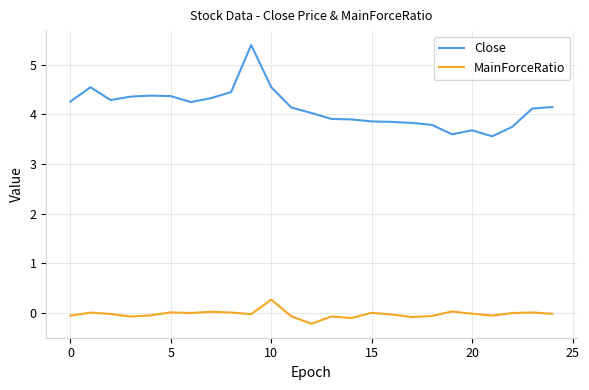

True or false: Close and MainForceRatio intersect in this chart.

False